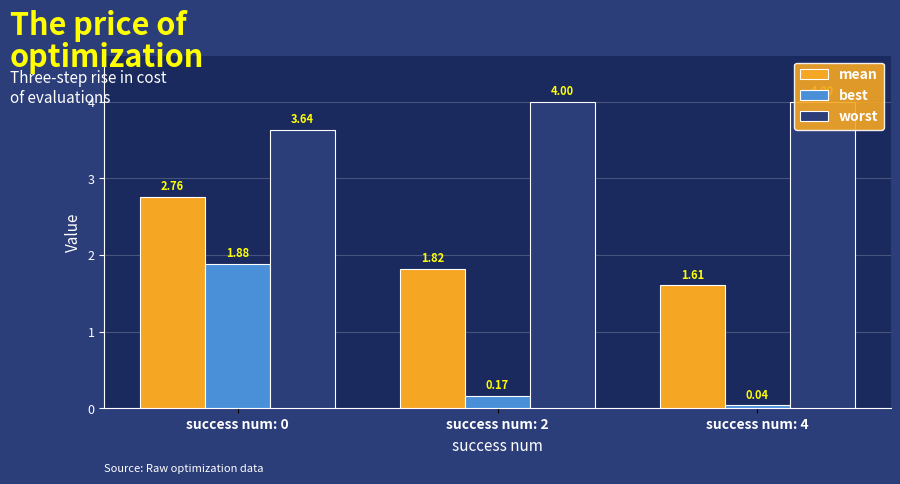

What is the value of the best bar at the 1st from the left?

1.9